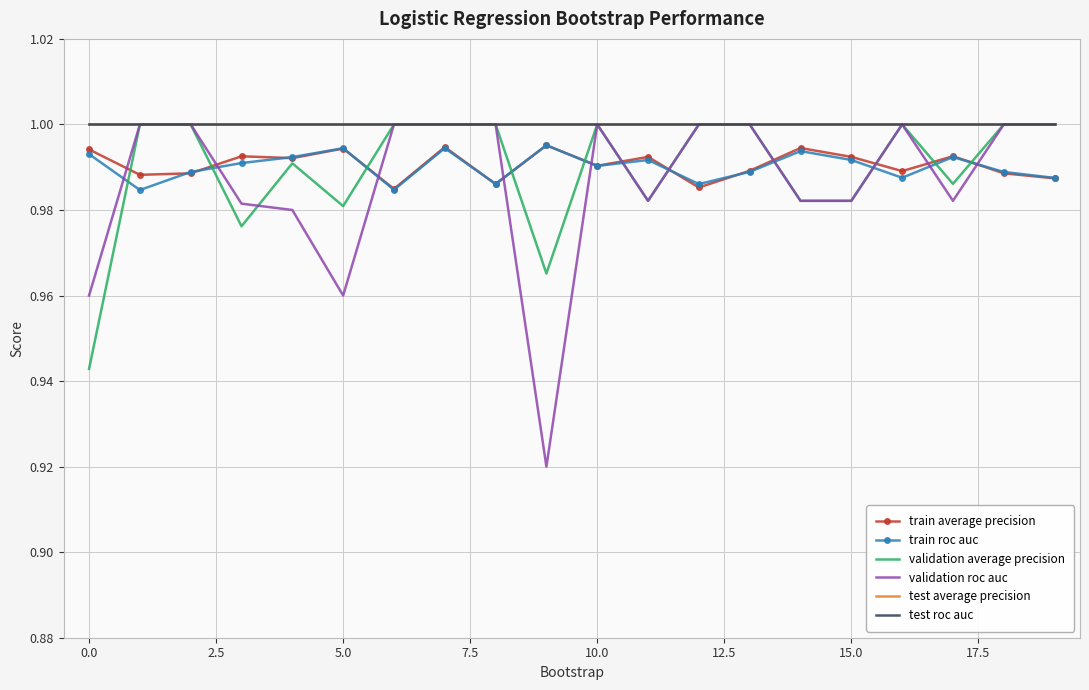

What is the average value of the validation average precision series?

1.0